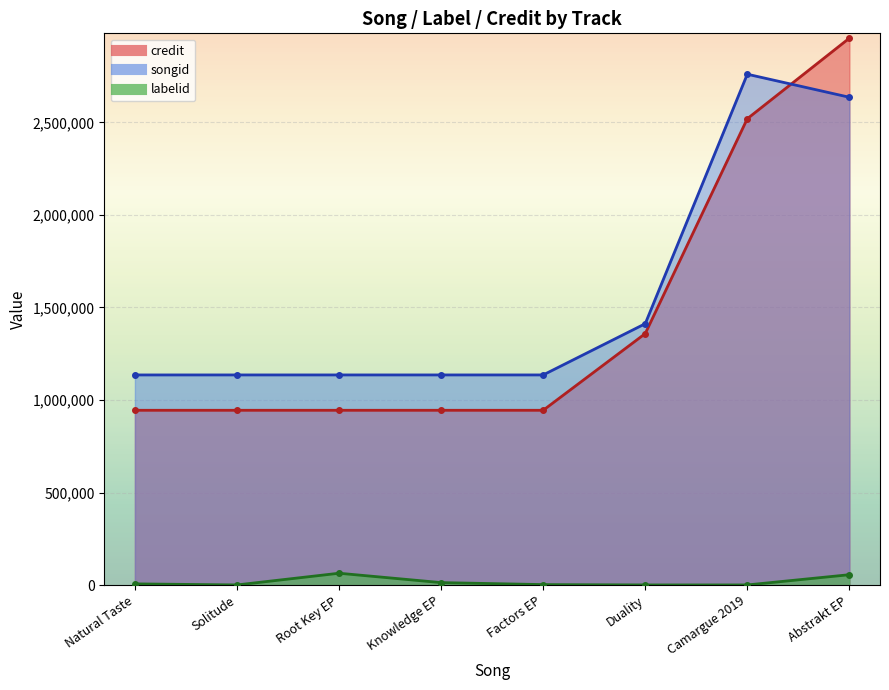

How many intersections are there between credit and songid?

1